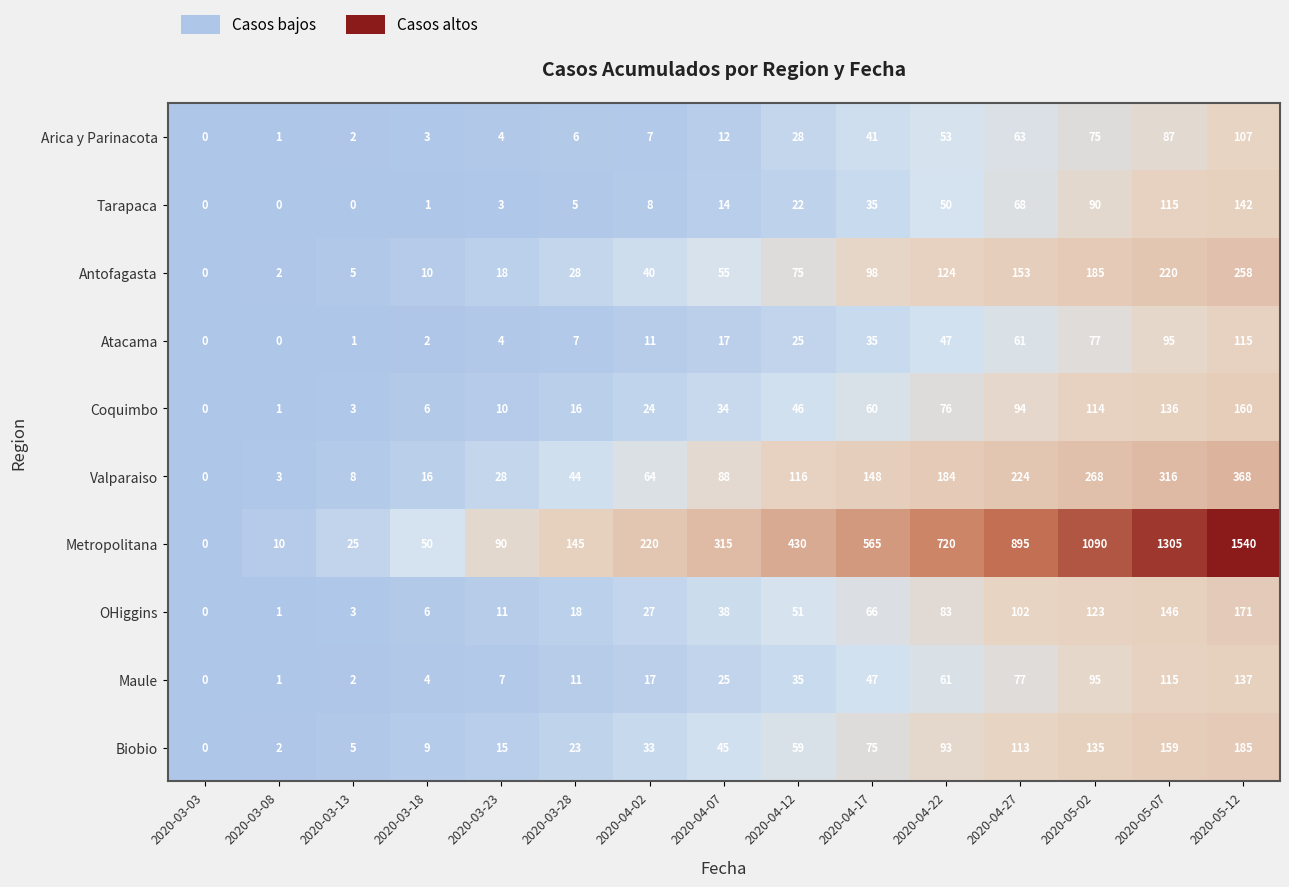

At which label is Coquimbo closest to 80?

2020-04-22